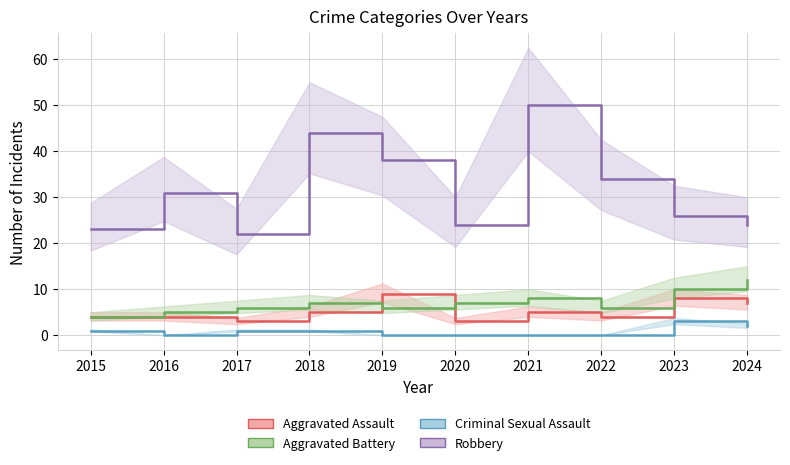

Reading right to left, extract all data points from this chart.

Aggravated Assault: 2024=7	2023=8	2022=4	2021=5	2020=3	2019=9	2018=5	2017=3	2016=4	2015=4
Aggravated Battery: 2024=12	2023=10	2022=6	2021=8	2020=7	2019=6	2018=7	2017=6	2016=5	2015=4
Criminal Sexual Assault: 2024=2	2023=3	2022=0	2021=0	2020=0	2019=0	2018=1	2017=1	2016=0	2015=1
Robbery: 2024=24	2023=26	2022=34	2021=50	2020=24	2019=38	2018=44	2017=22	2016=31	2015=23